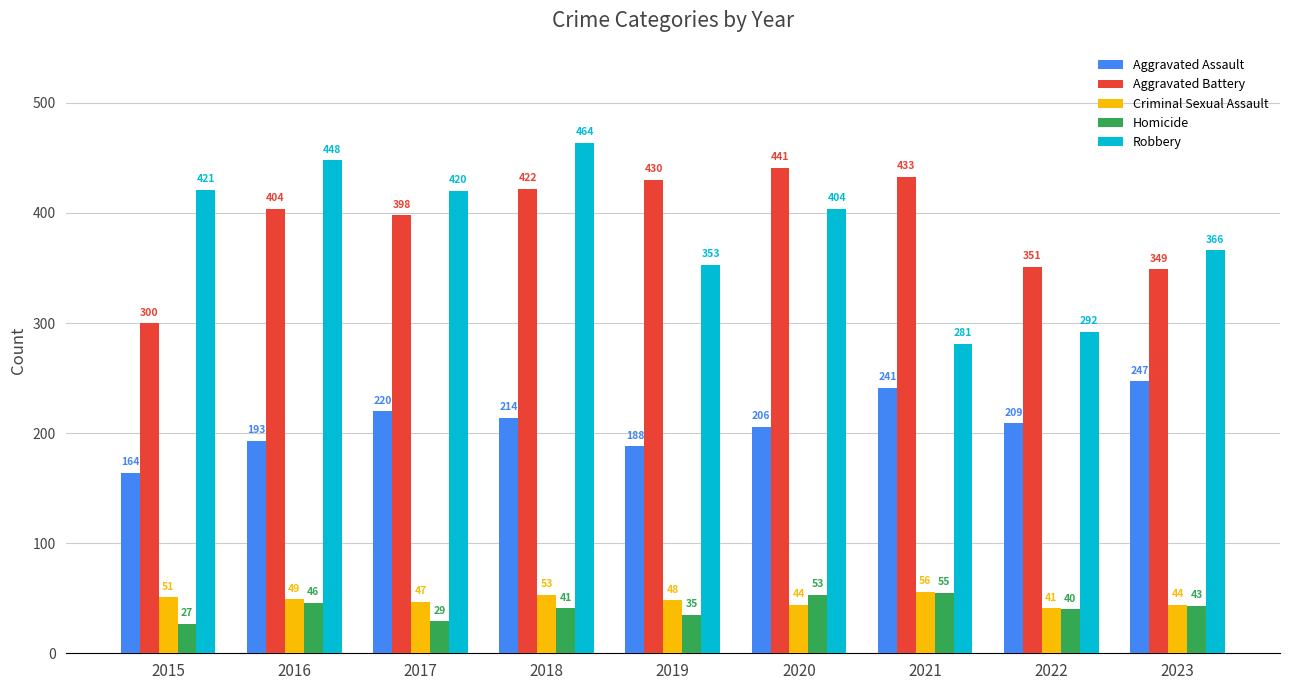

What is the difference between the Homicide values at 2020 and 2022?

13